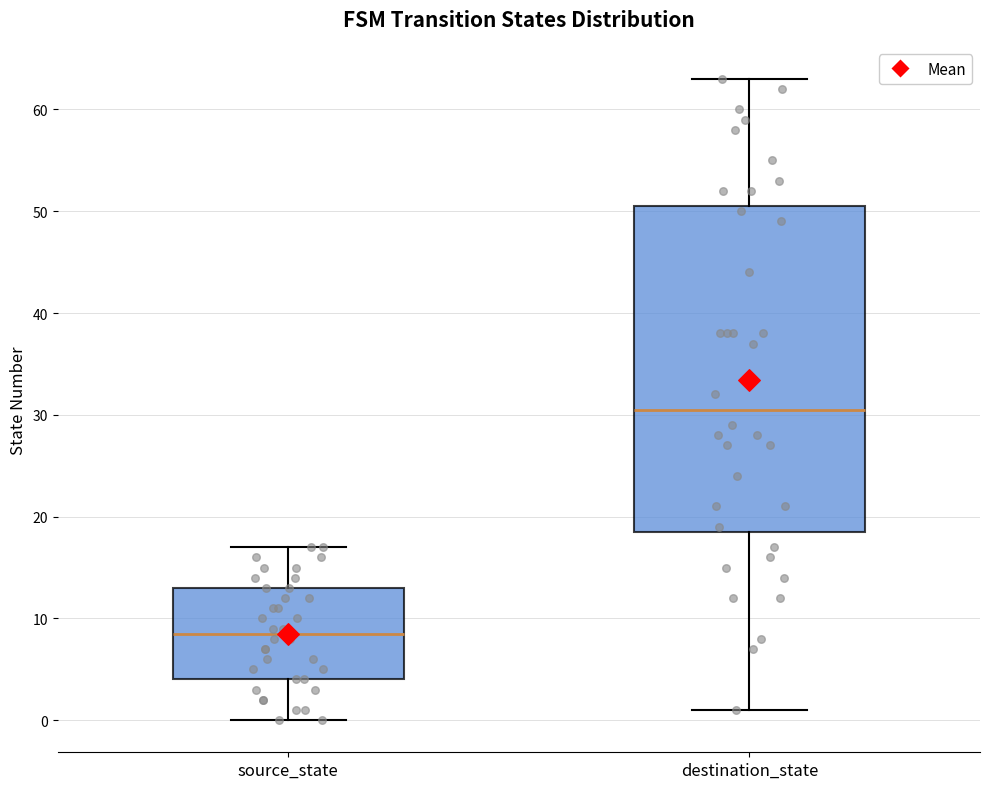

Which box is the tallest, from its lower edge to its upper edge?

destination_state